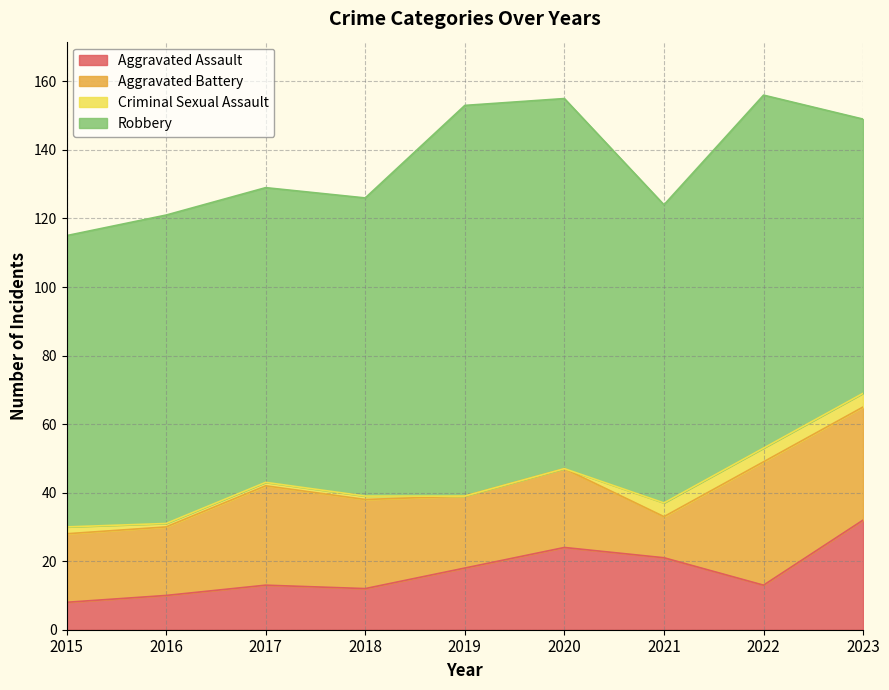

How many data points in Criminal Sexual Assault are above 1?

4